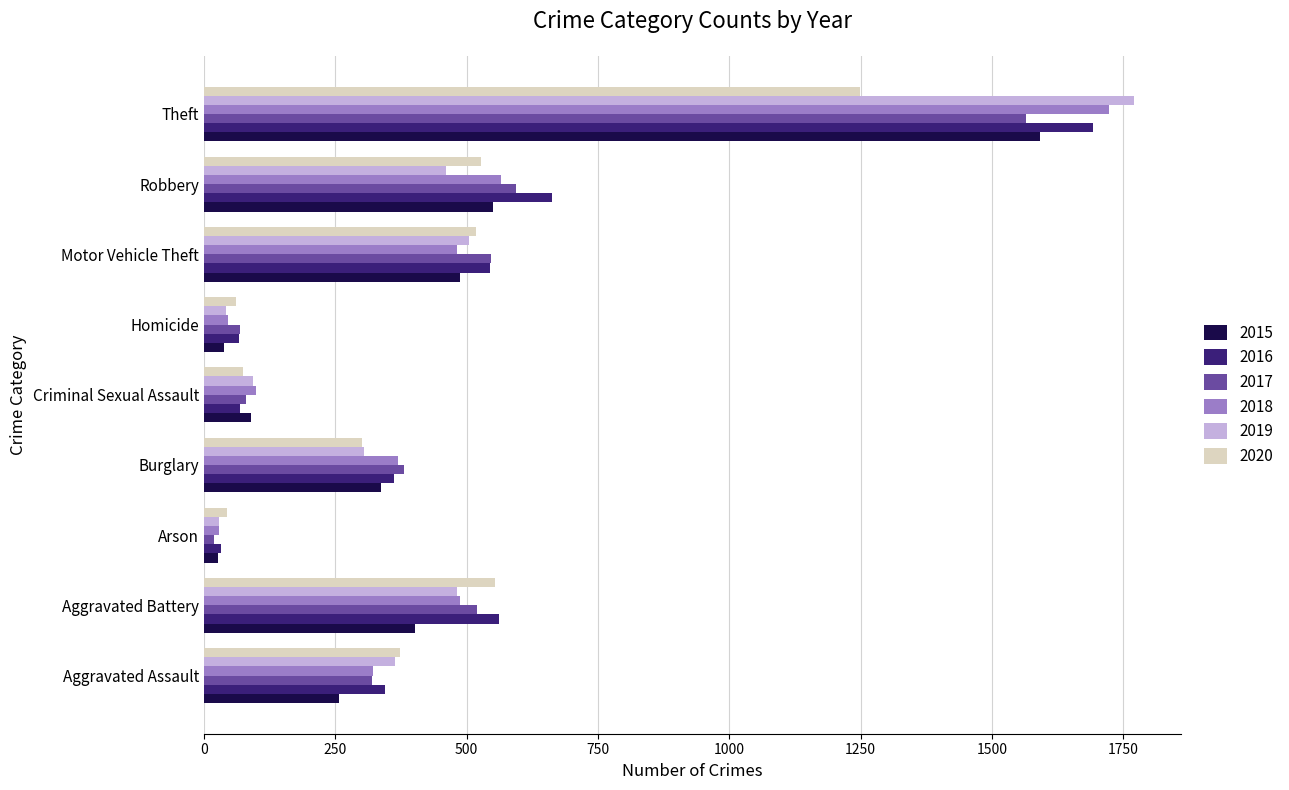

Rank the series by their maximum value, from lowest to highest.

2020, 2017, 2015, 2016, 2018, 2019